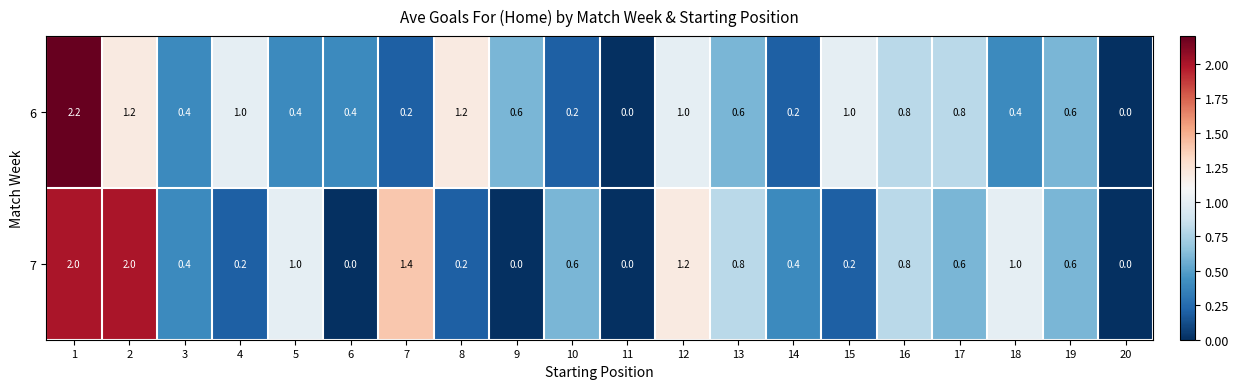

Is it true that 6 equals 0.8 at 16?

True